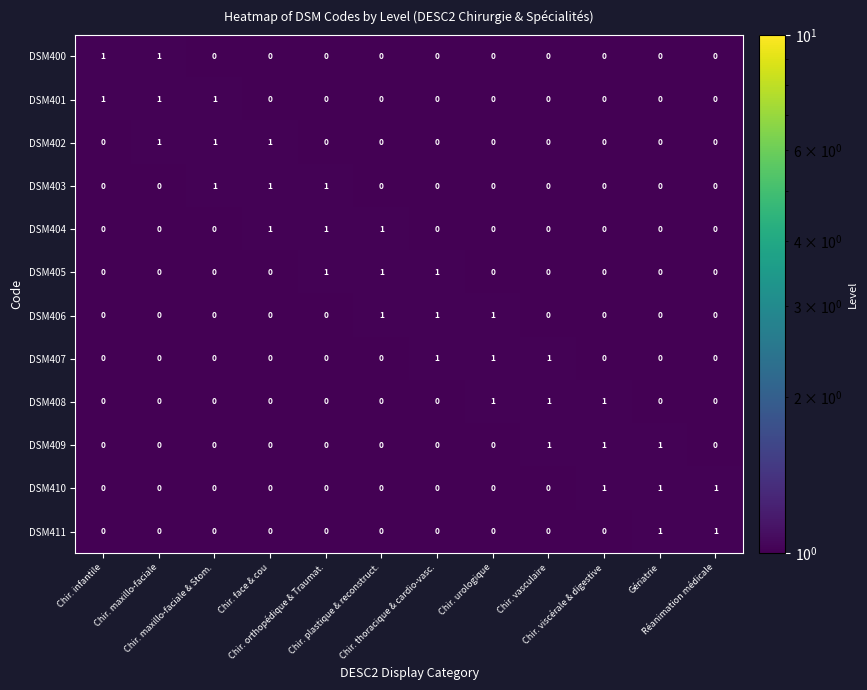

Count the DSM400 values in the range 0 to 1.

12